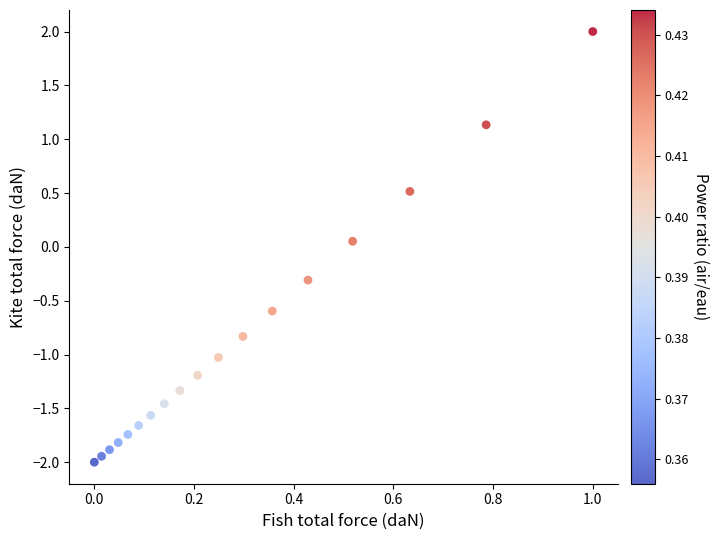

What is the range of Y values (max minus min)?

4.0